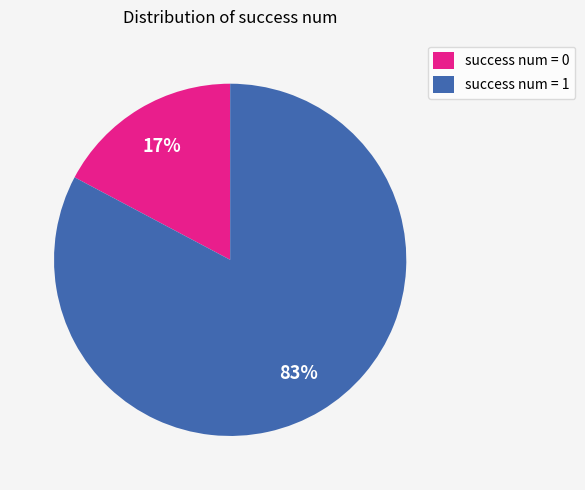

To the nearest percent, what is the difference between the largest and smallest slice percentages?

66%